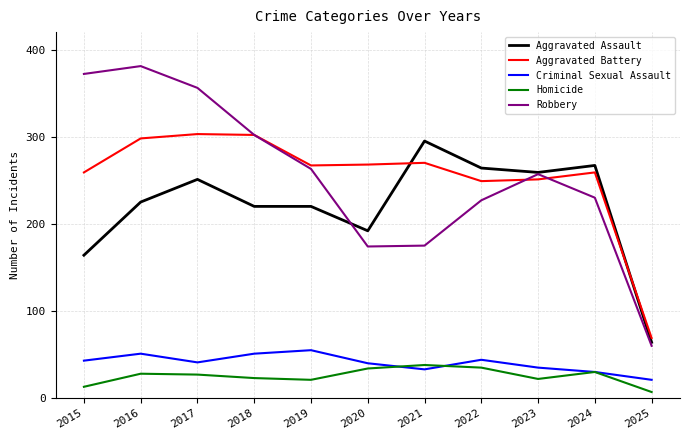

The value of Aggravated Battery at 2024 is 259. True or false?

True